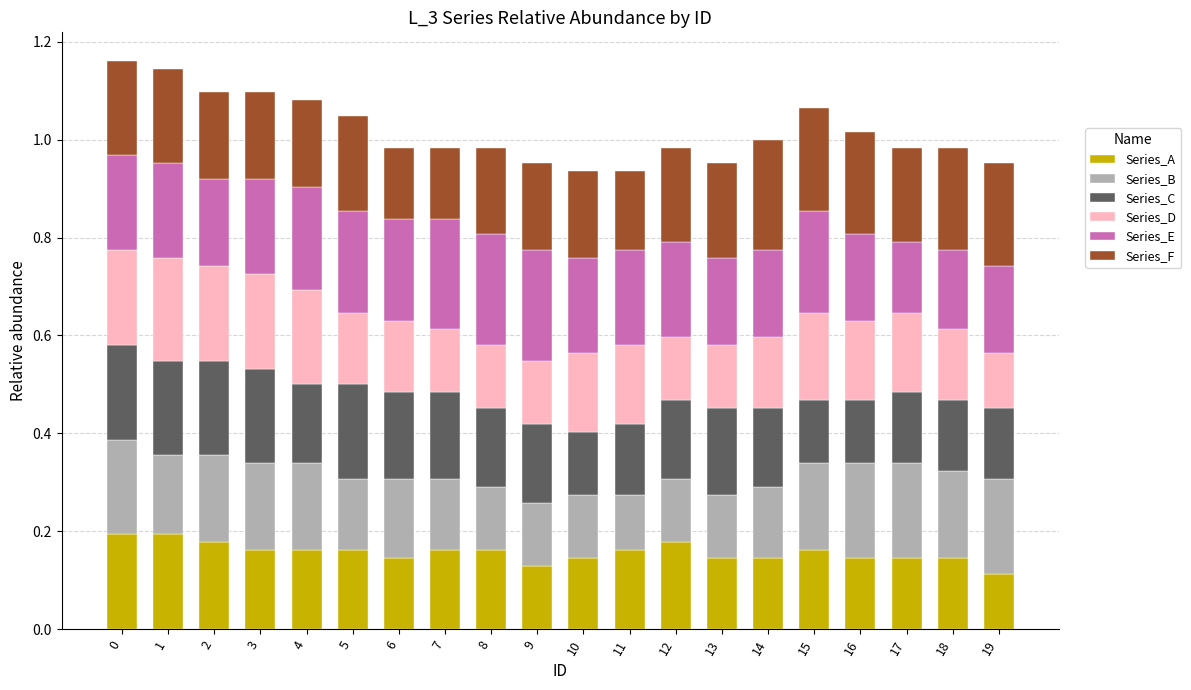

What is the total value across all series at 10?

0.9